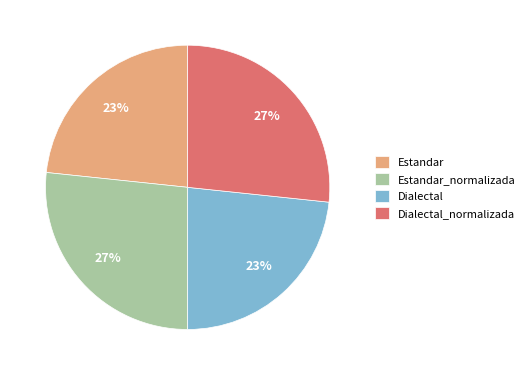

Do Dialectal_normalizada and Estandar_normalizada together represent more than half of the pie?

Yes